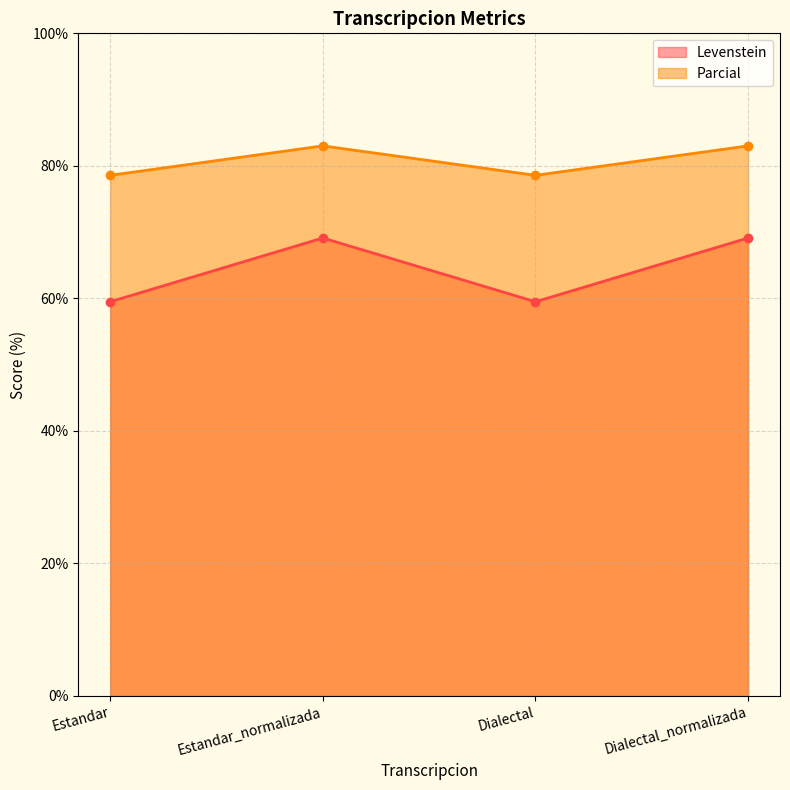

What position from the left is Dialectal?

3